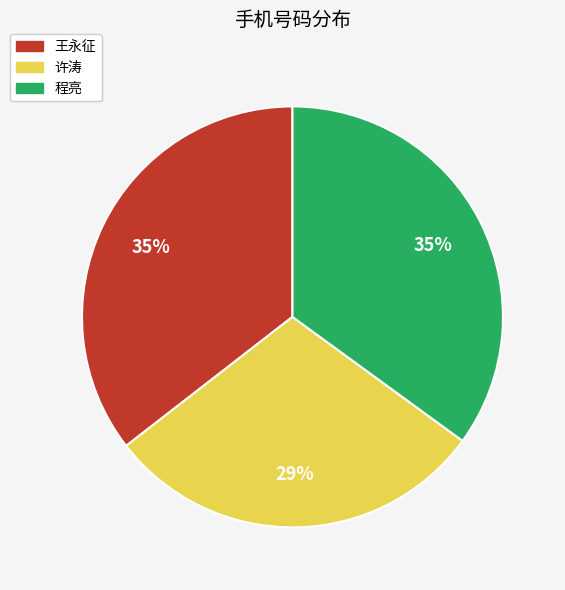

What is the smallest slice in the pie chart?

许涛